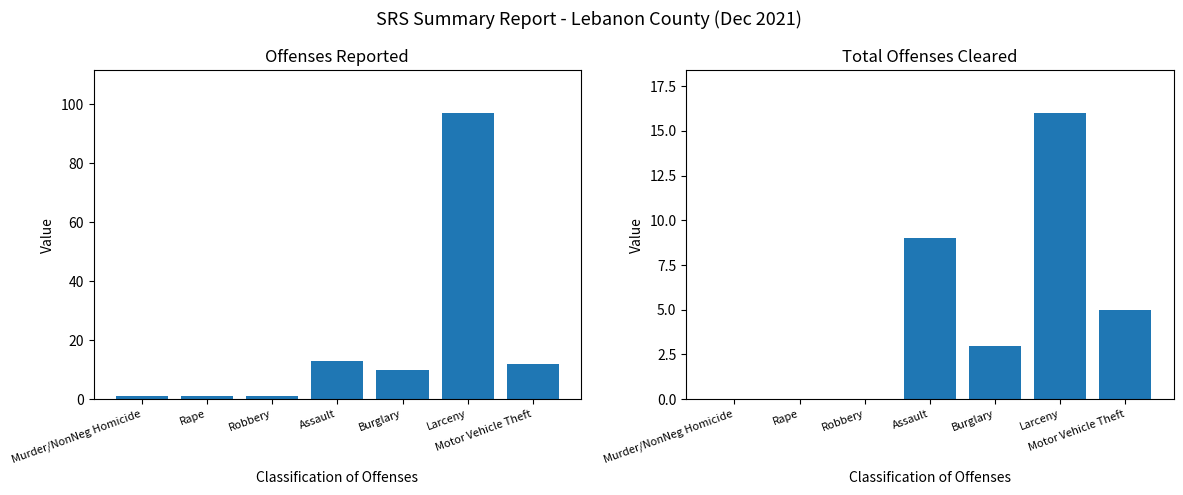

Count the number of categories in the chart.

7